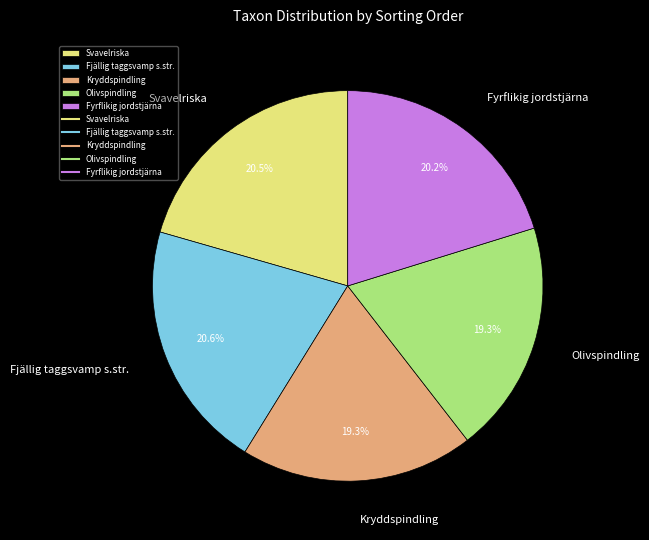

To the nearest percent, what is the difference between the Kryddspindling and Fyrflikig jordstjärna slice percentages?

1%